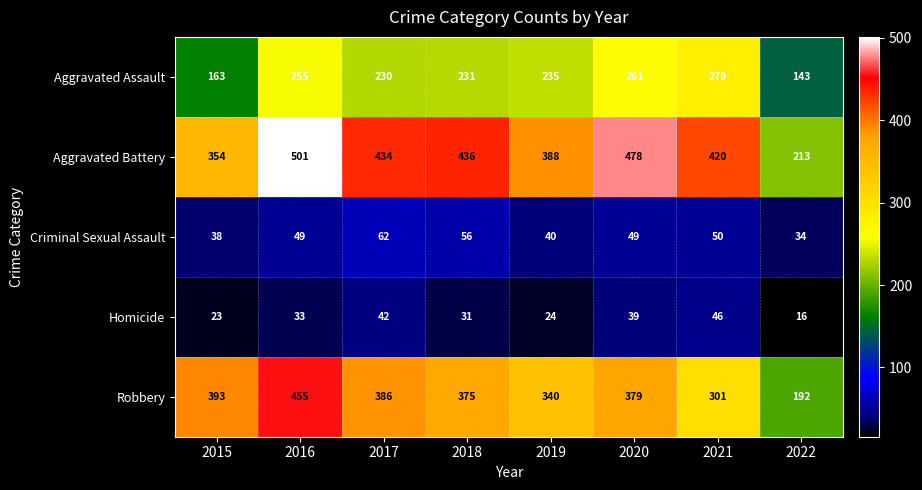

What is the maximum value for Robbery?

455